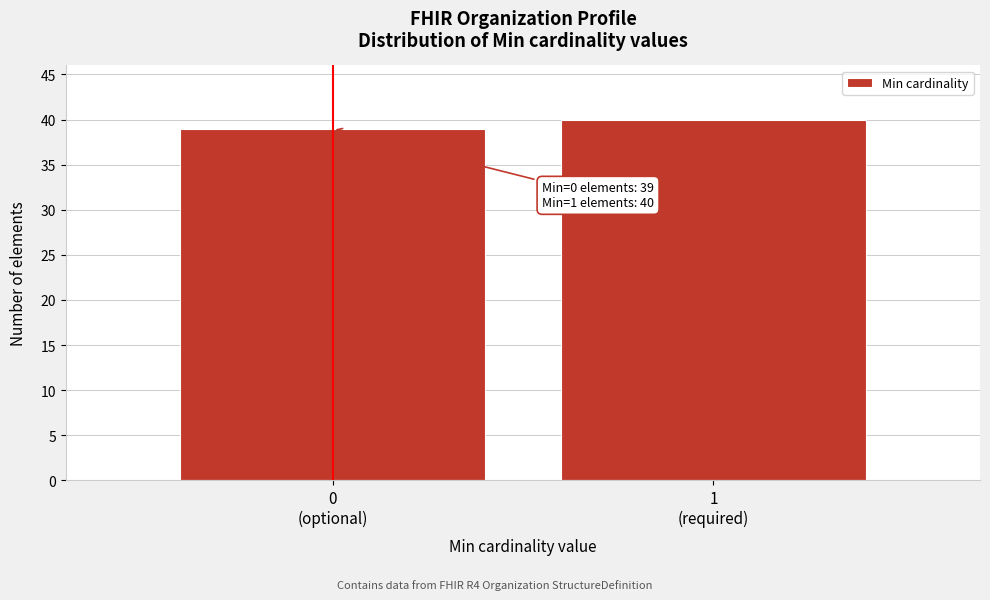

Reading right to left, what are all the values shown in this chart?

40	39